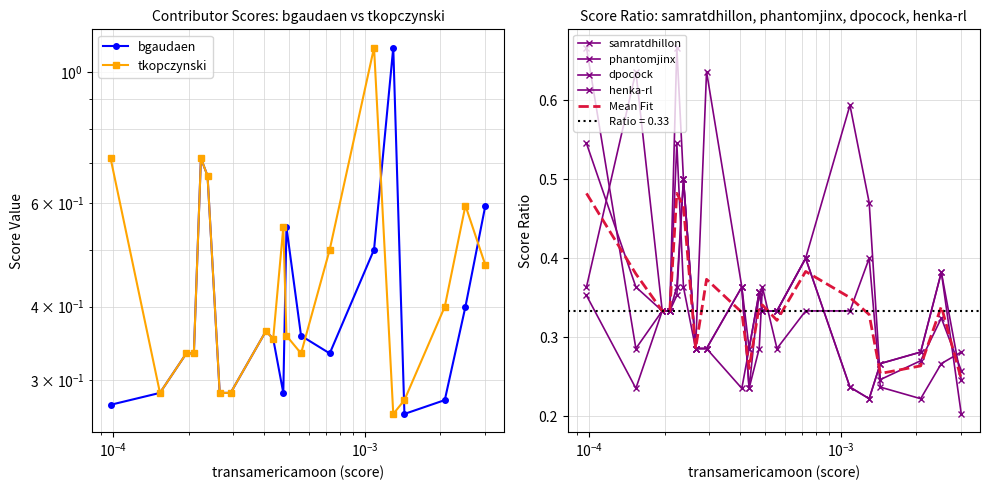

Which series has the widest spread of values?

bgaudaen